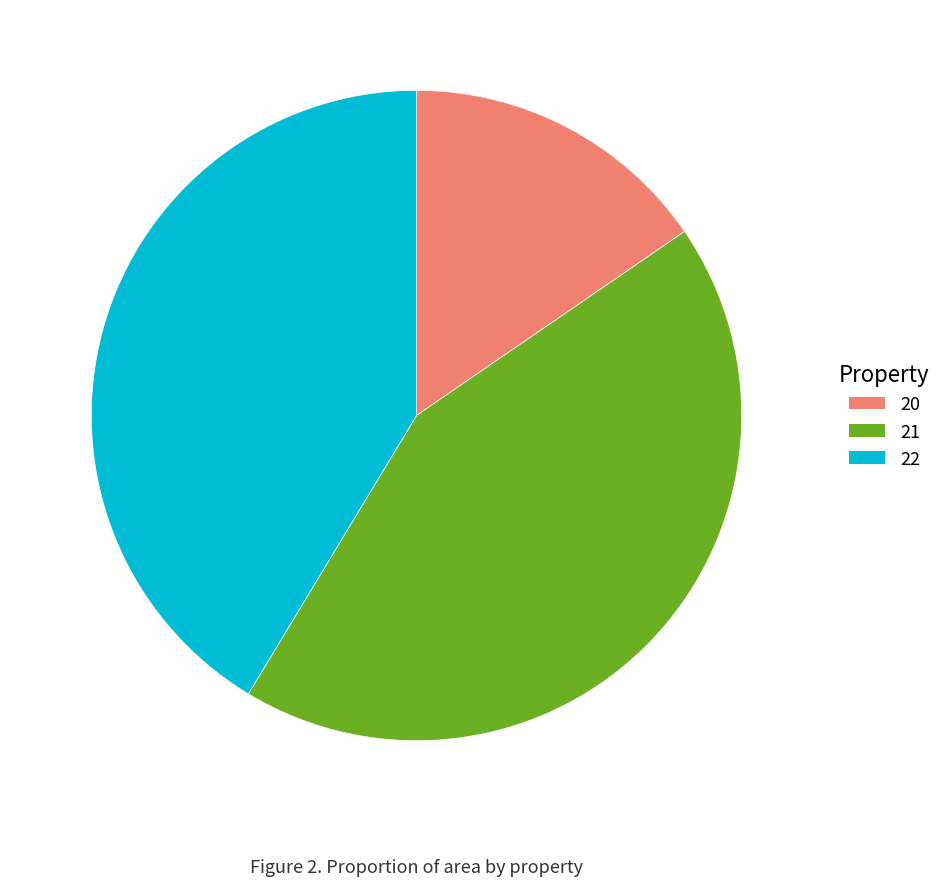

What is the ratio of the value at 20 to the value at 22?

0.4